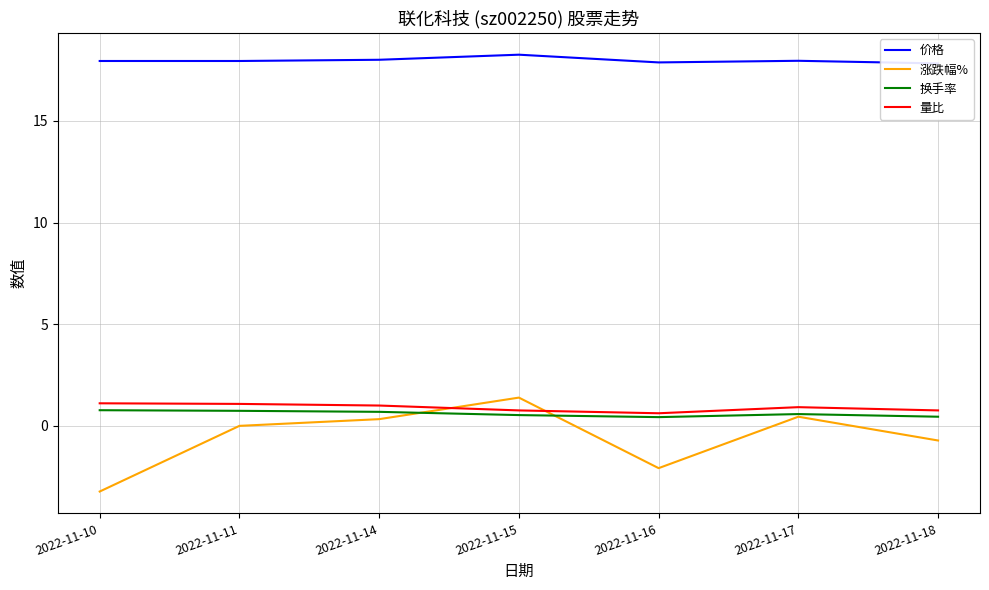

What is the value of the 涨跌幅% point at the 3rd from the left?

0.3